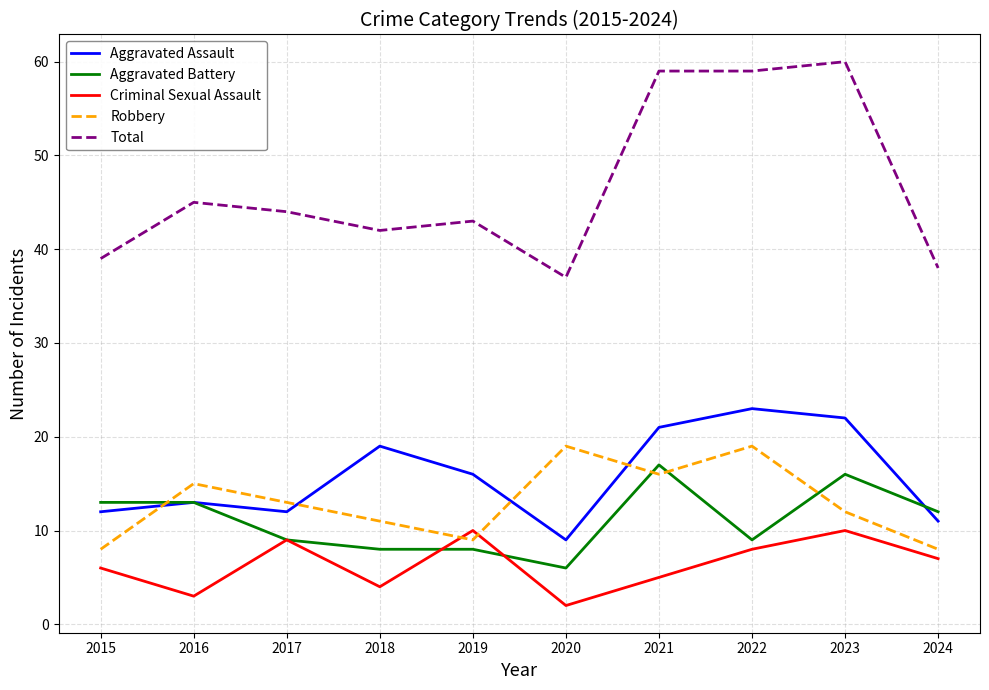

What is the difference between the second highest and minimum values in the Total series?

22